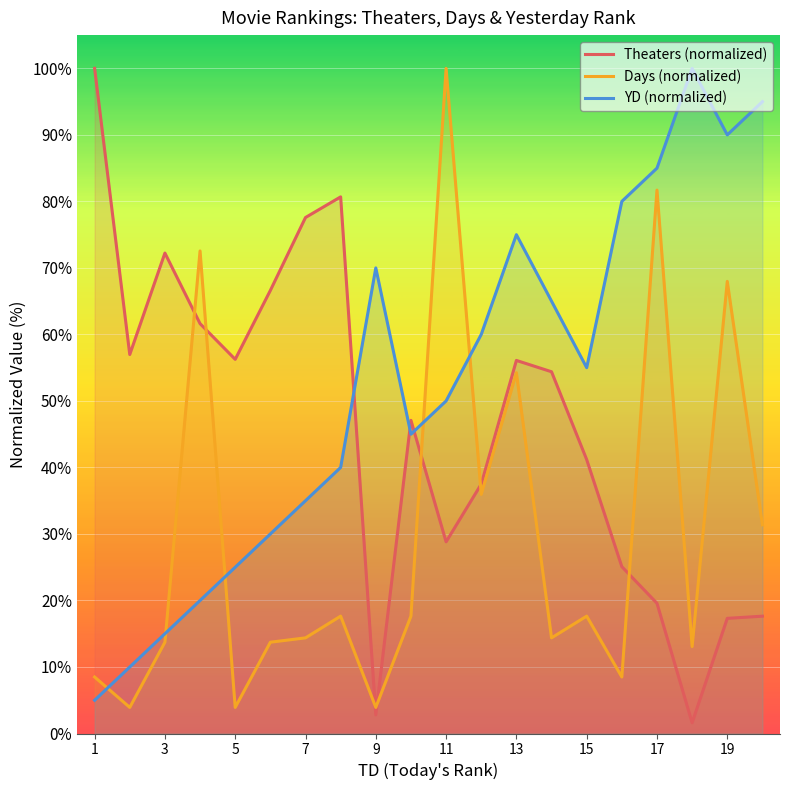

What is the difference between the Days (normalized) values at 19 and 17?

13.7